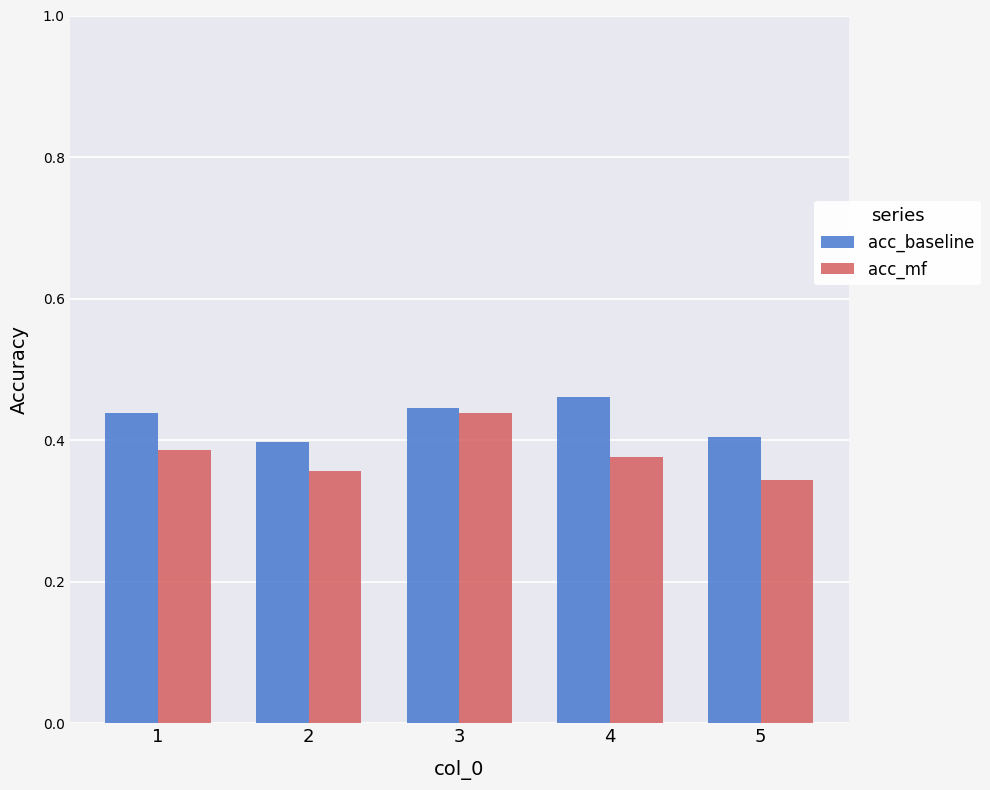

What is the total value across all series at 5?

0.7